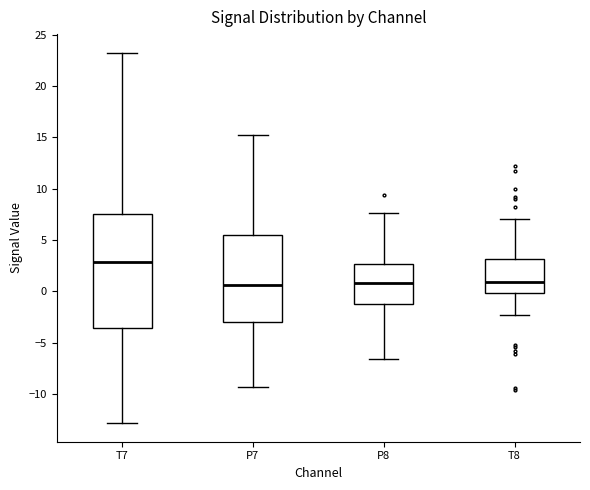

Which box is the tallest, from its lower edge to its upper edge?

T7